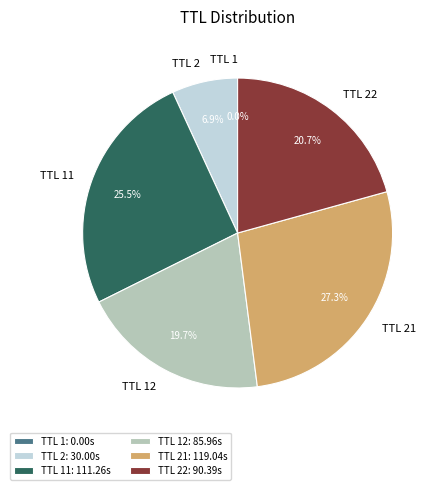

To the nearest percent, what is the difference between the largest and smallest slice percentages?

27%